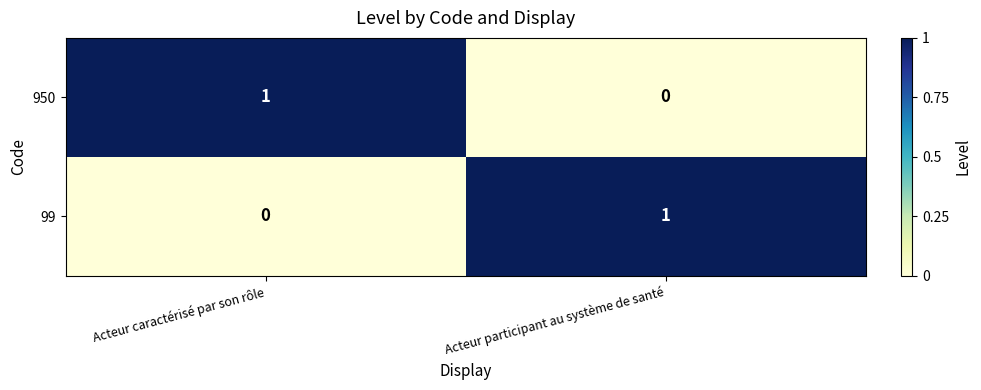

At how many categories does at least one series exceed 0?

2